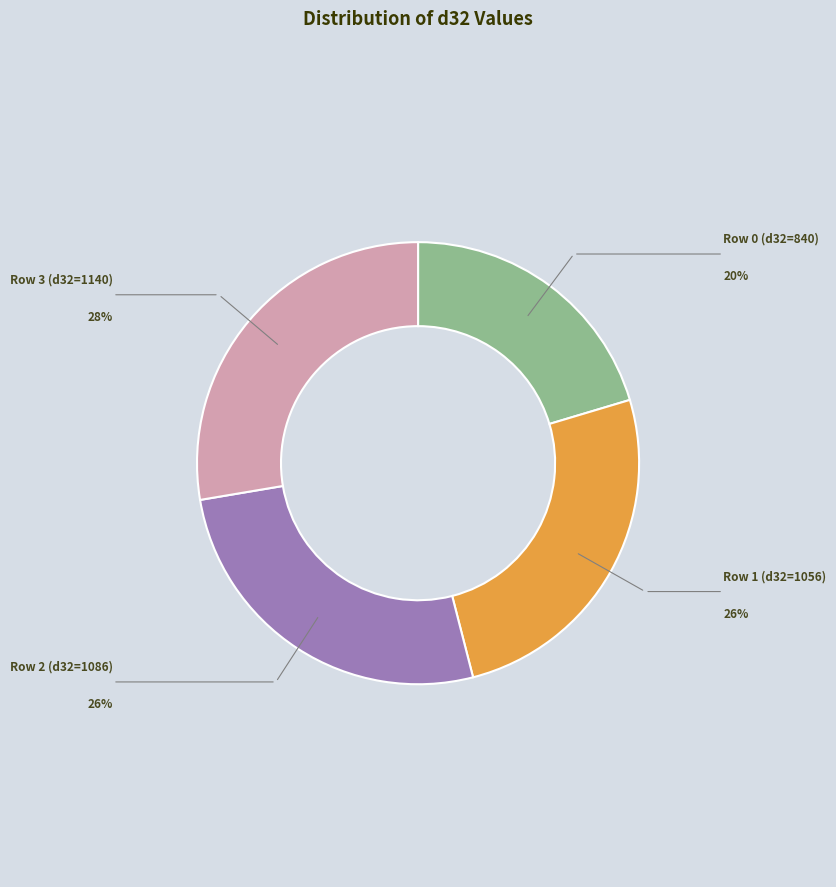

Is there any slice that represents more than half of the pie?

No